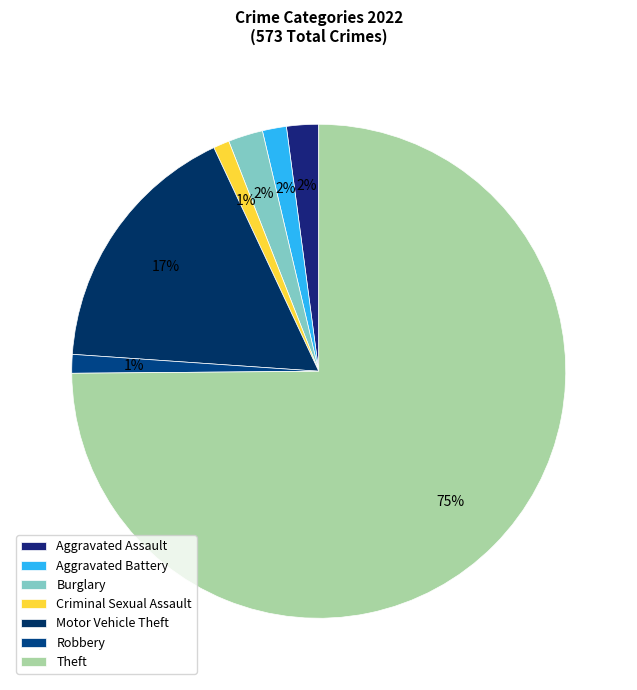

Is it true that Aggravated Assault is 2% of the pie?

True